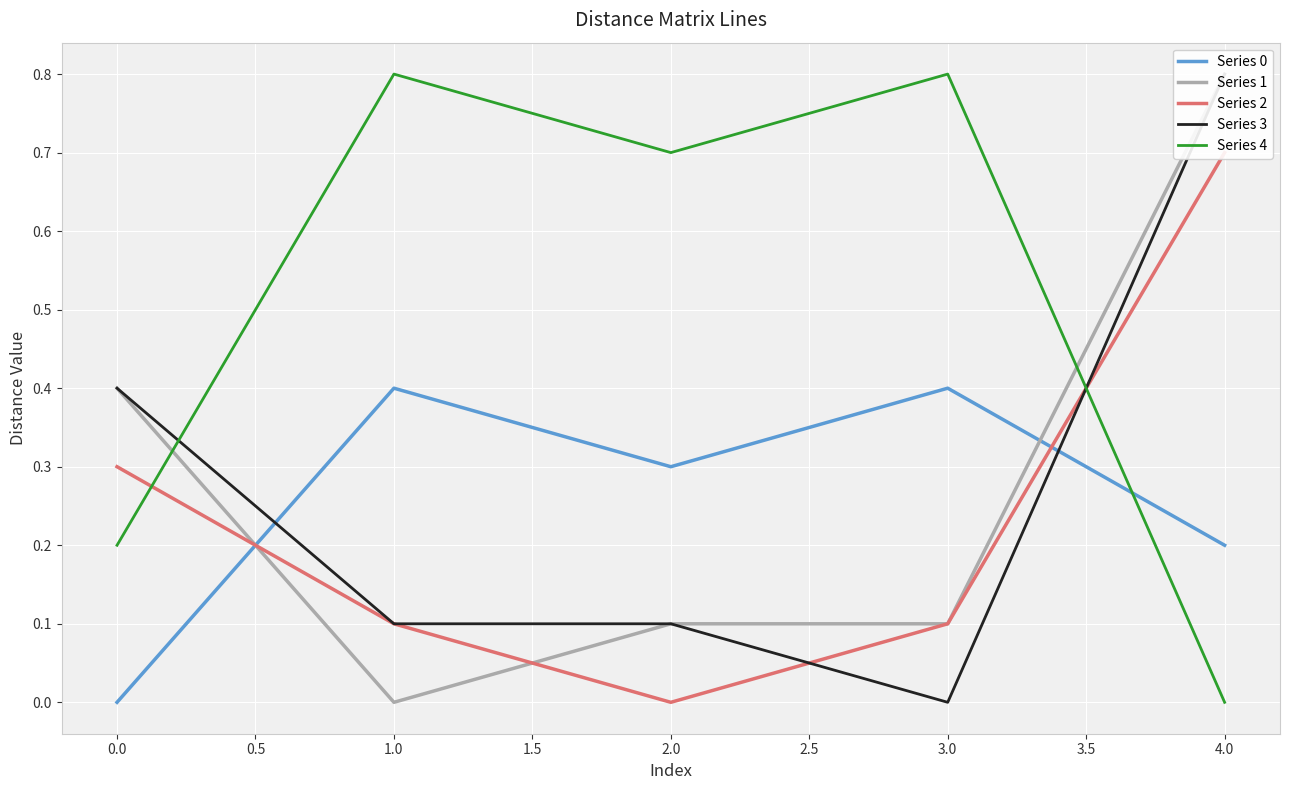

Between which two adjacent categories do Series 0 and Series 4 first intersect?

3.0 and 4.0